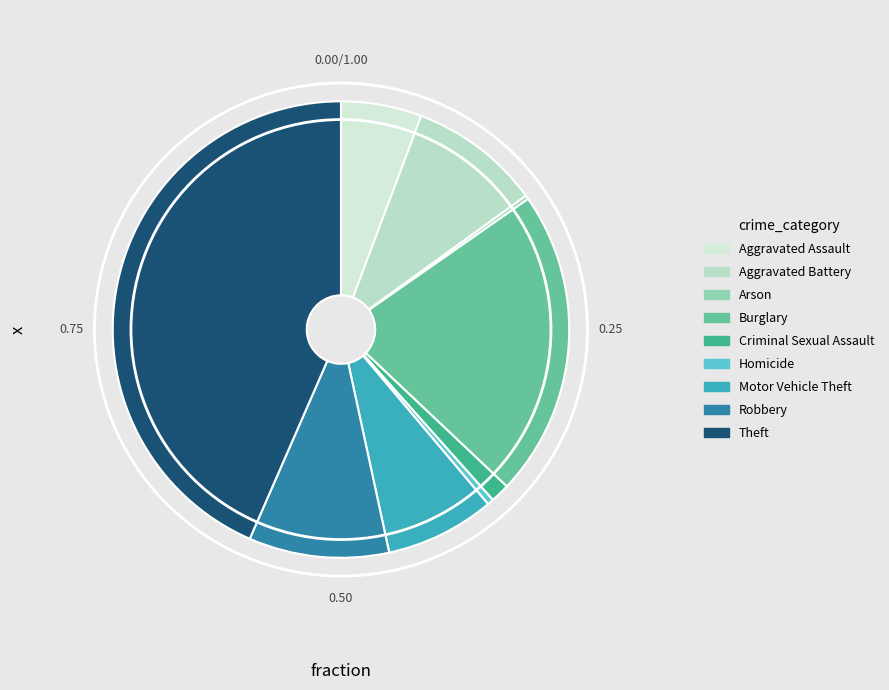

Combined, do Burglary and Homicide account for over 50%?

No